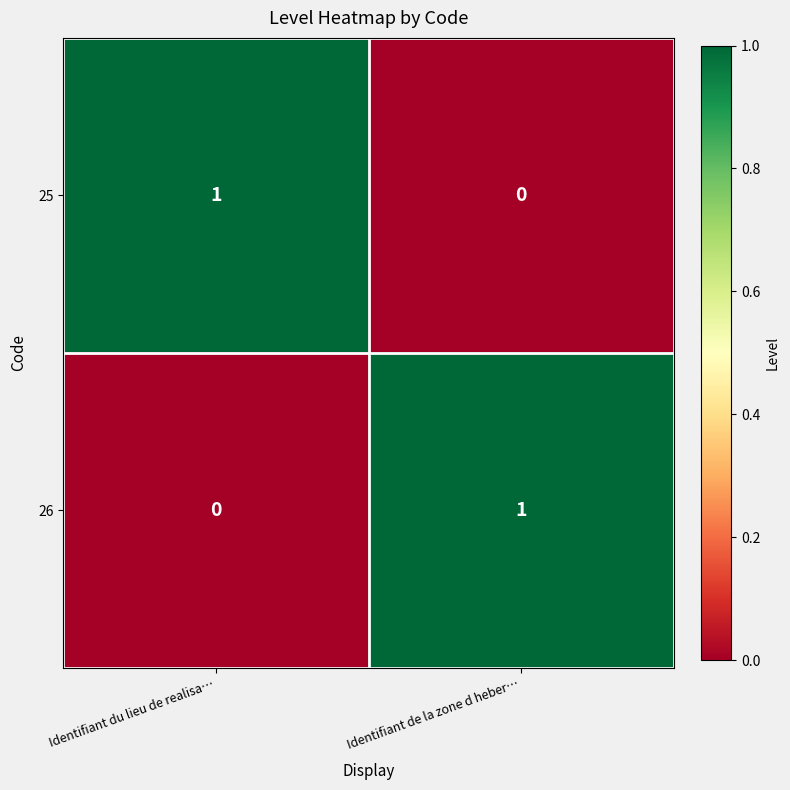

The value of 26 at Identifiant du lieu de realisa… is 0. True or false?

True